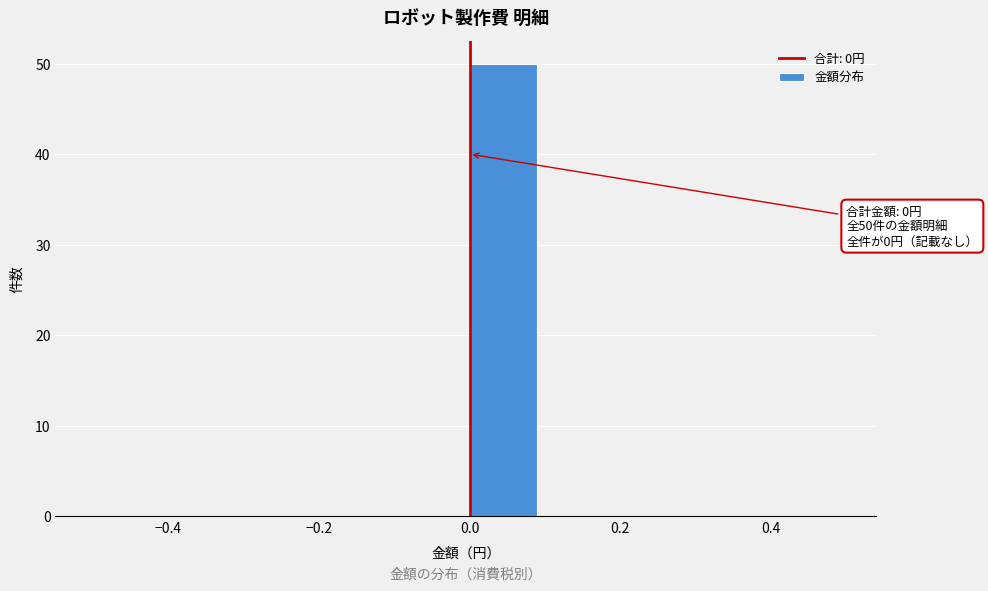

Which range on the x-axis has the tallest bar?

0.0 to 0.1